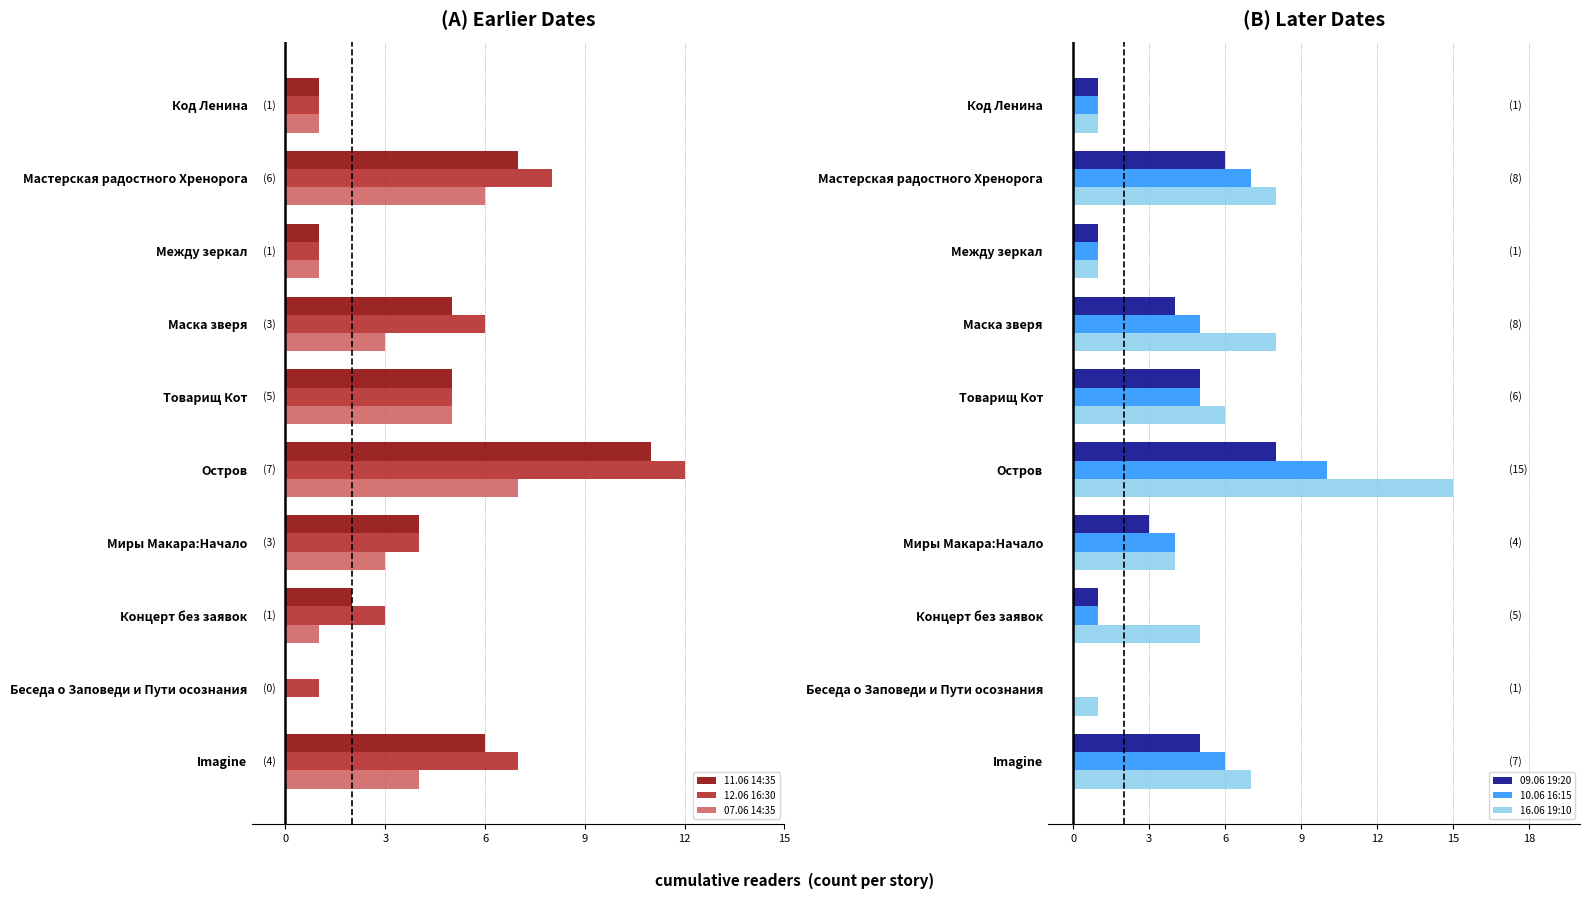

The value of 16.06 19:10 at Imagine is 10. True or false?

False